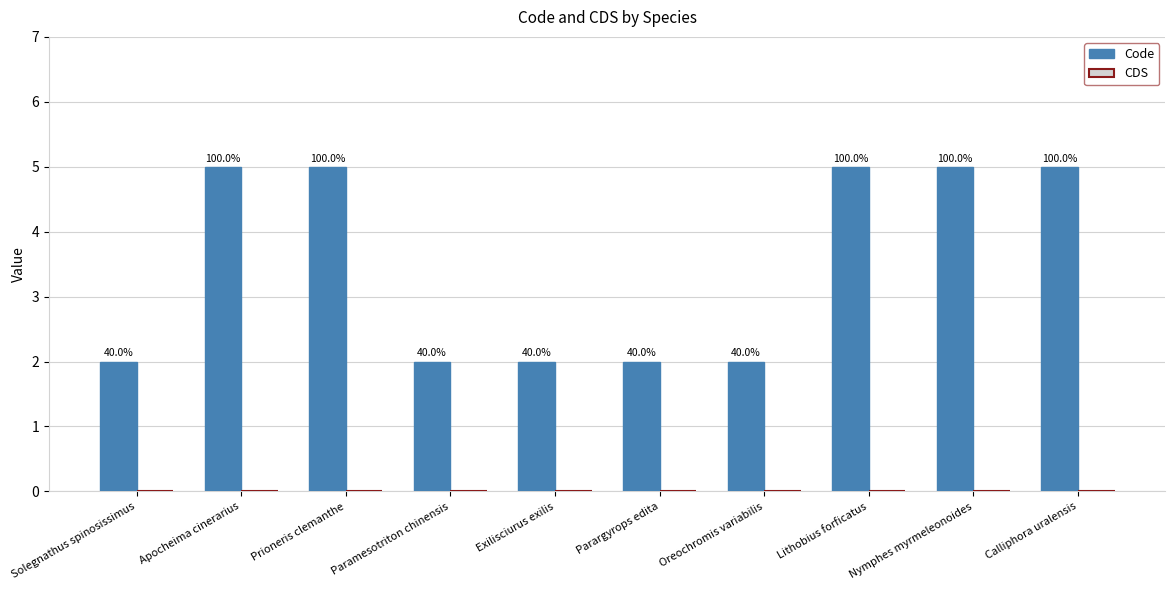

Reading left to right, transcribe all the data shown in this chart.

Code: Solegnathus spinosissimus=2	Apocheima cinerarius=5	Prioneris clemanthe=5	Paramesotriton chinensis=2	Exilisciurus exilis=2	Parargyrops edita=2	Oreochromis variabilis=2	Lithobius forficatus=5	Nymphes myrmeleonoides=5	Calliphora uralensis=5
CDS: Solegnathus spinosissimus=0	Apocheima cinerarius=0	Prioneris clemanthe=0	Paramesotriton chinensis=0	Exilisciurus exilis=0	Parargyrops edita=0	Oreochromis variabilis=0	Lithobius forficatus=0	Nymphes myrmeleonoides=0	Calliphora uralensis=0